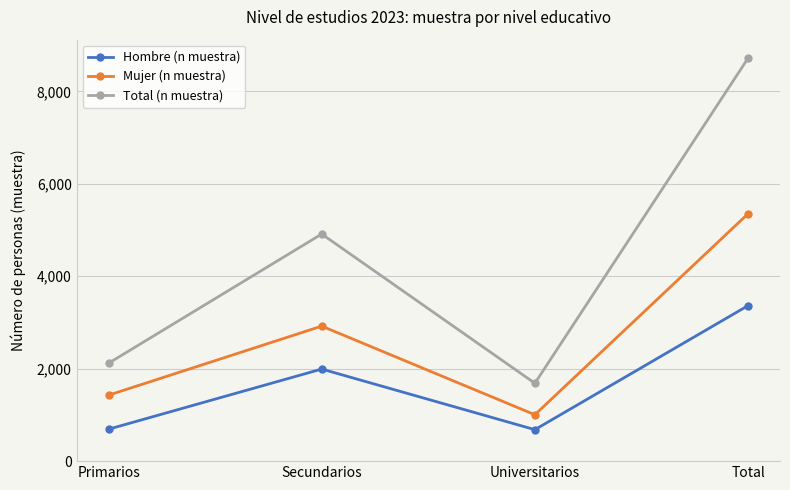

How many categories are shown in the chart?

4